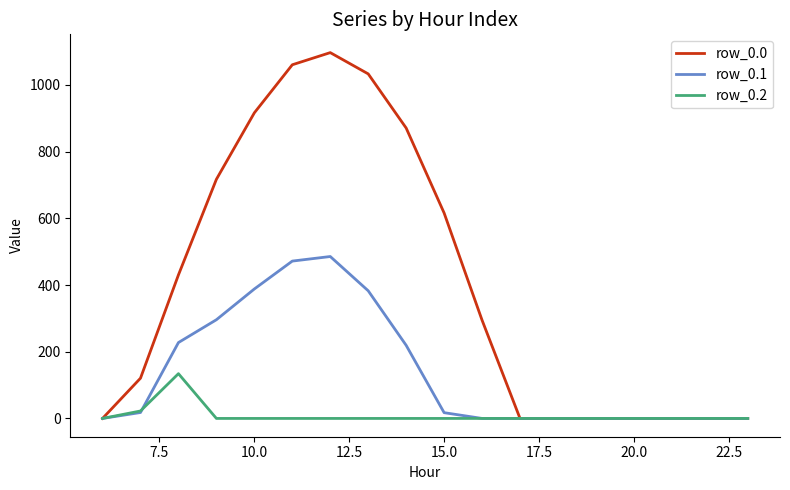

Which series has the largest total across all categories?

row_0.0